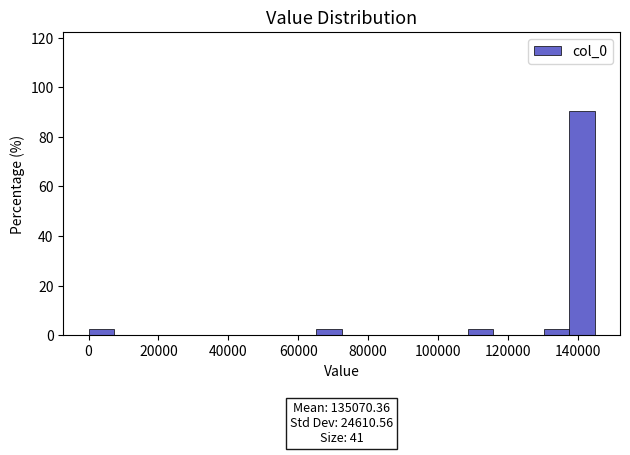

Read against the x-axis, roughly where is the centre of the tallest bar?

142000